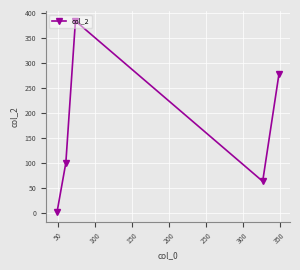

What is the difference between the maximum and minimum values?

383